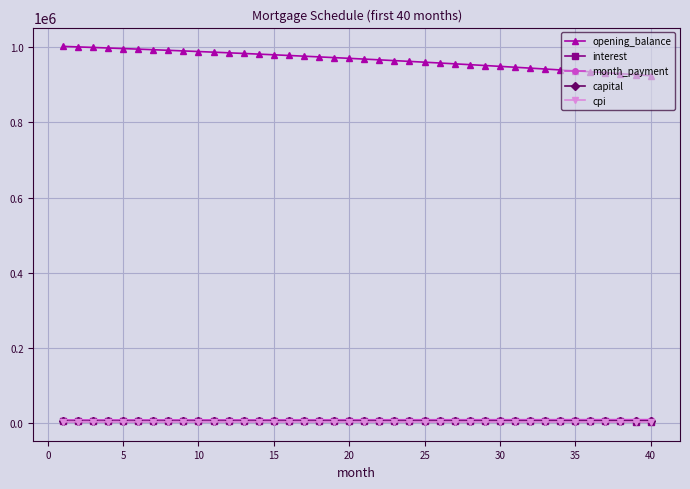

What is the average value of the cpi series?

2407.6